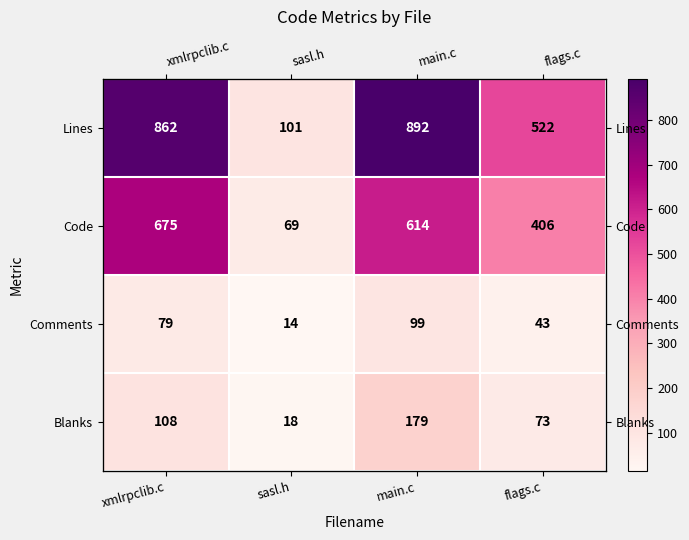

Which series has the largest total across all categories?

Lines